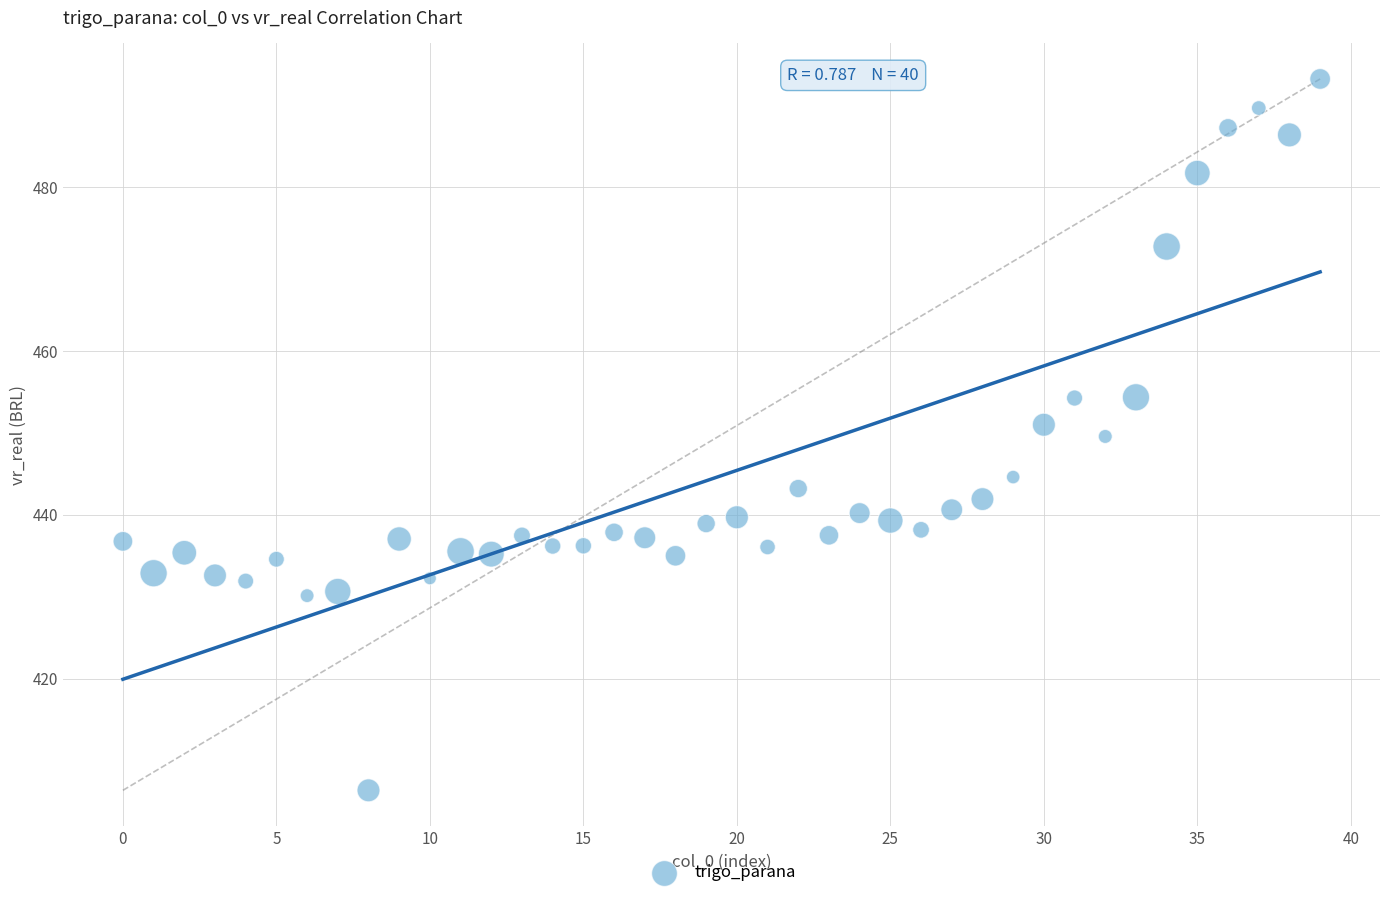

What is the range of Y values (max minus min)?

86.9